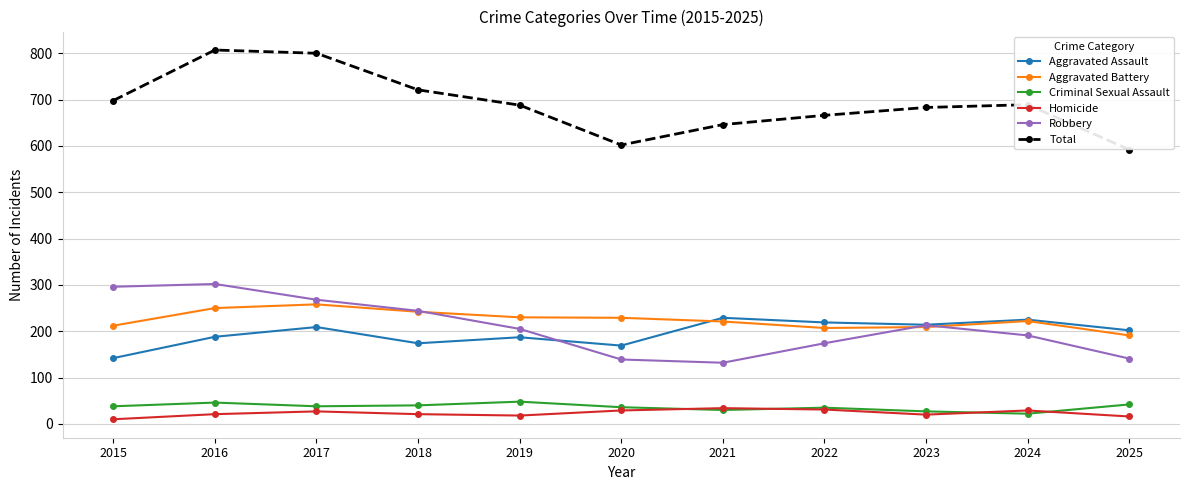

What is the highest value of the Homicide series?

34